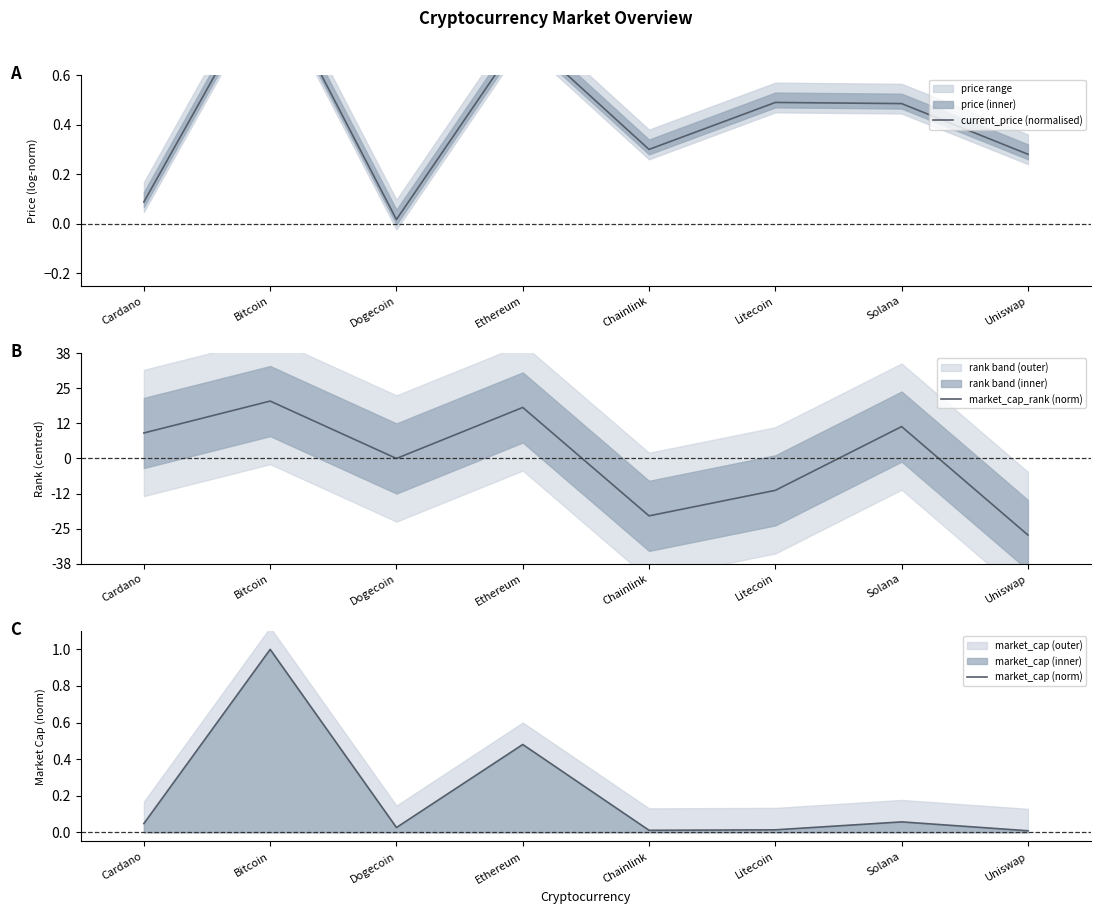

Rank the series by their average value, from lowest to highest.

market_cap_rank (norm), market_cap (norm), current_price (normalised)